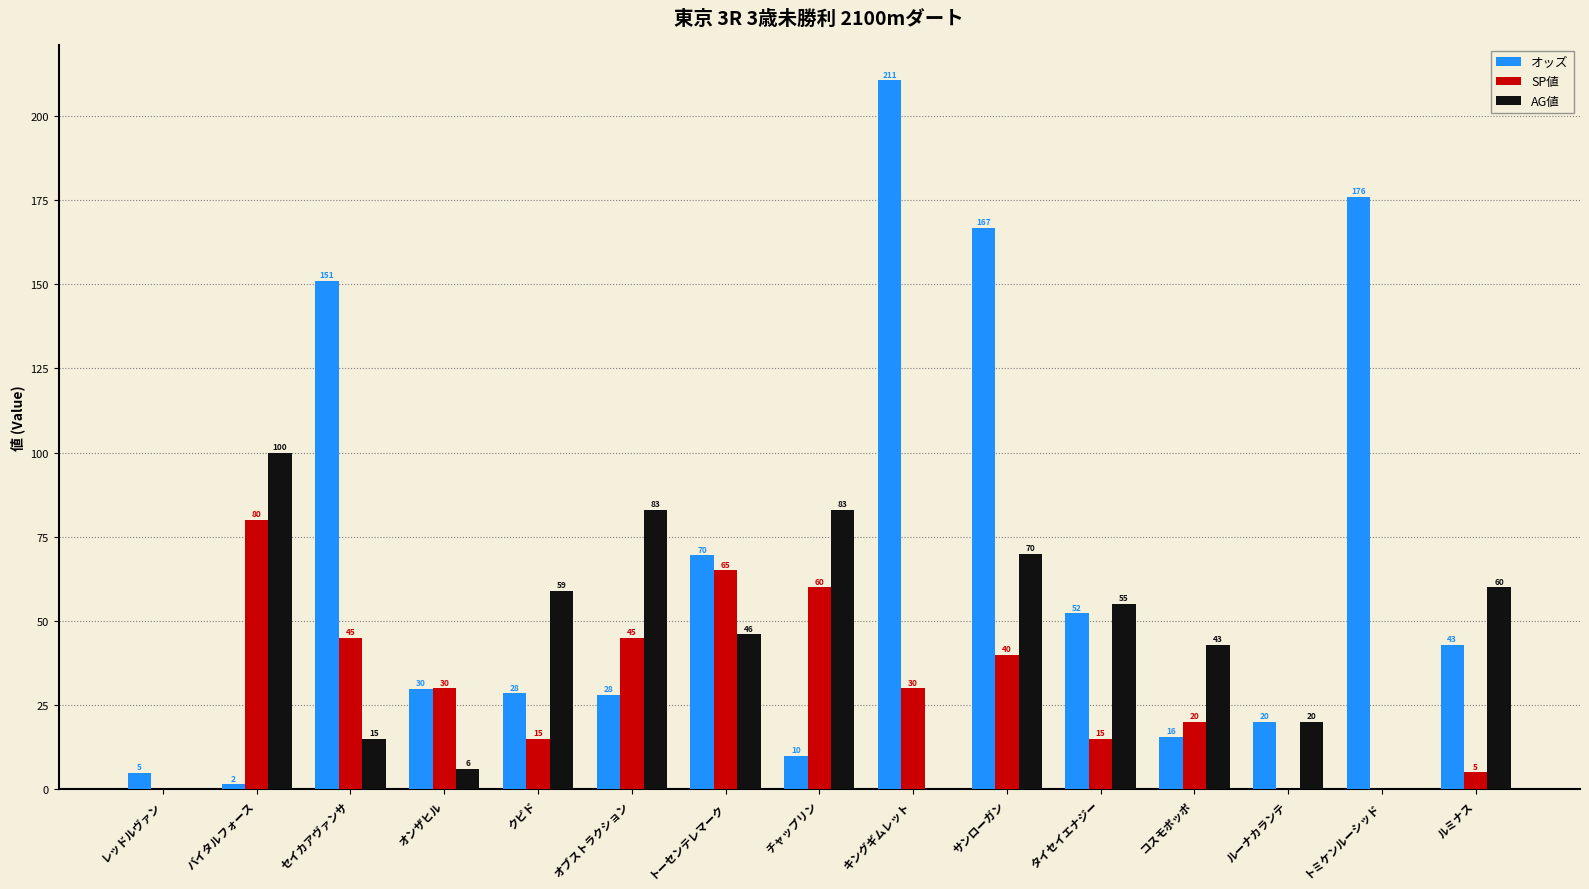

Is the value of AG値 at ルミナス greater than the value of SP値 at トーセンテレマーク?

No